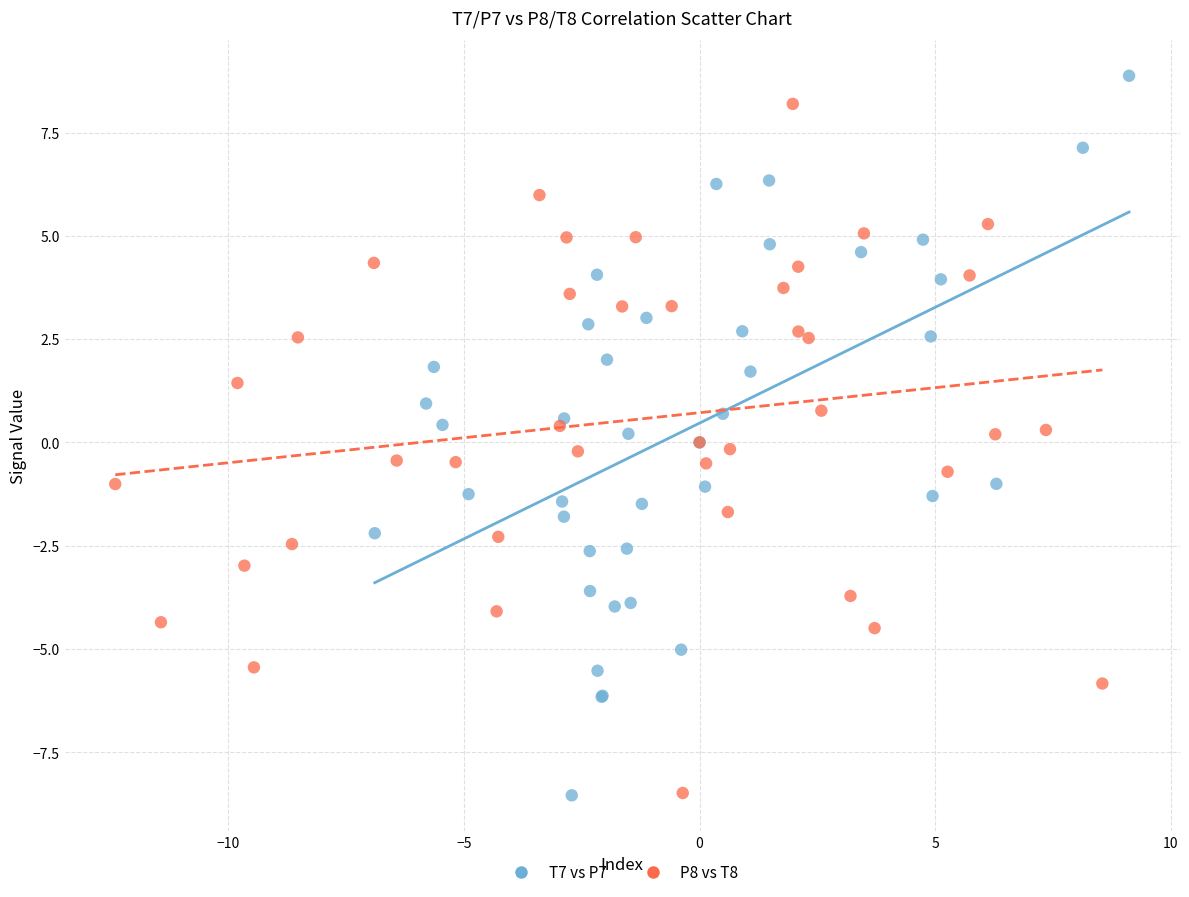

What are all the series names shown in the legend?

T7 vs P7, P8 vs T8